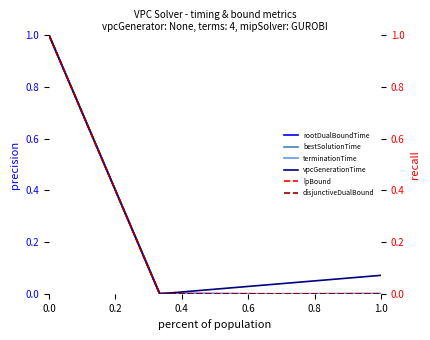

Reading left to right, transcribe all the data shown in this chart.

rootDualBoundTime: 1.0	0.0	0.0	0.0
bestSolutionTime: 1.0	0.0	0.0	0.0
terminationTime: 1.0	0.0	0.0	0.0
vpcGenerationTime: 1.0	0.0	0.0	0.1
lpBound: 1.0	0.0	0.0	0.0
disjunctiveDualBound: 1.0	0.0	0.0	0.0